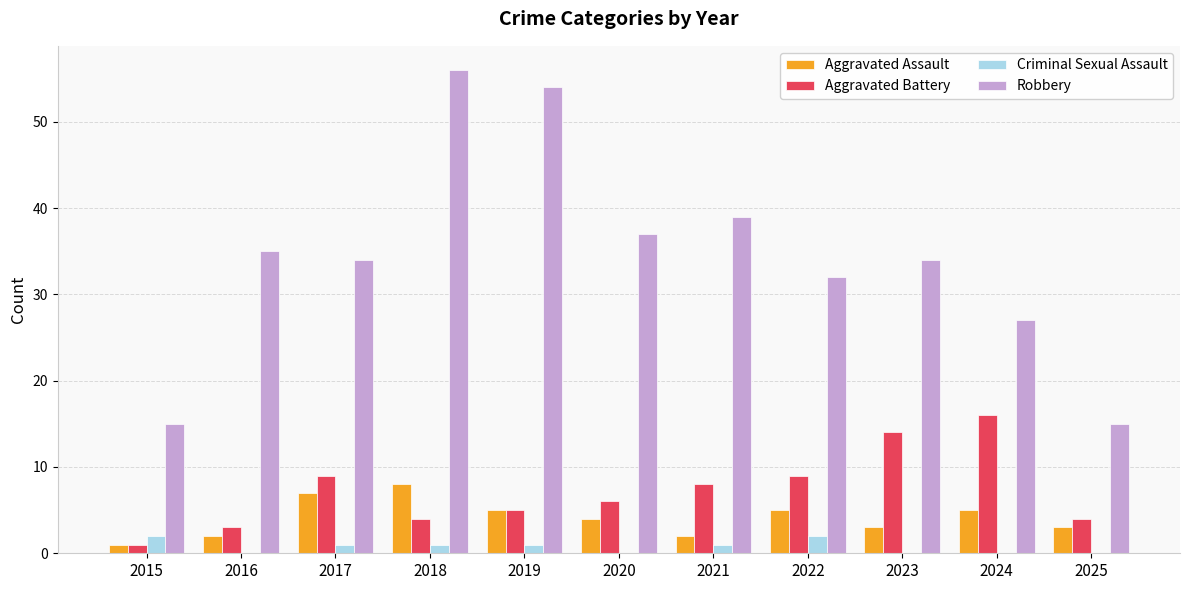

Is it true that Robbery equals 33 at 2018?

False